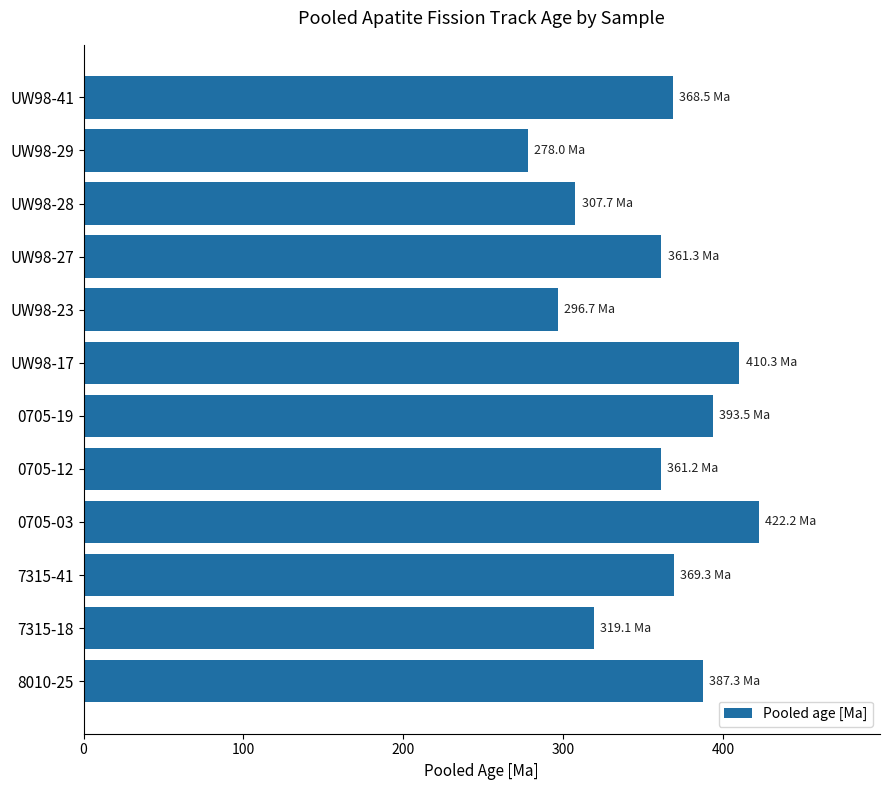

The chart shows a value of 368.5 at UW98-41. True or false?

True